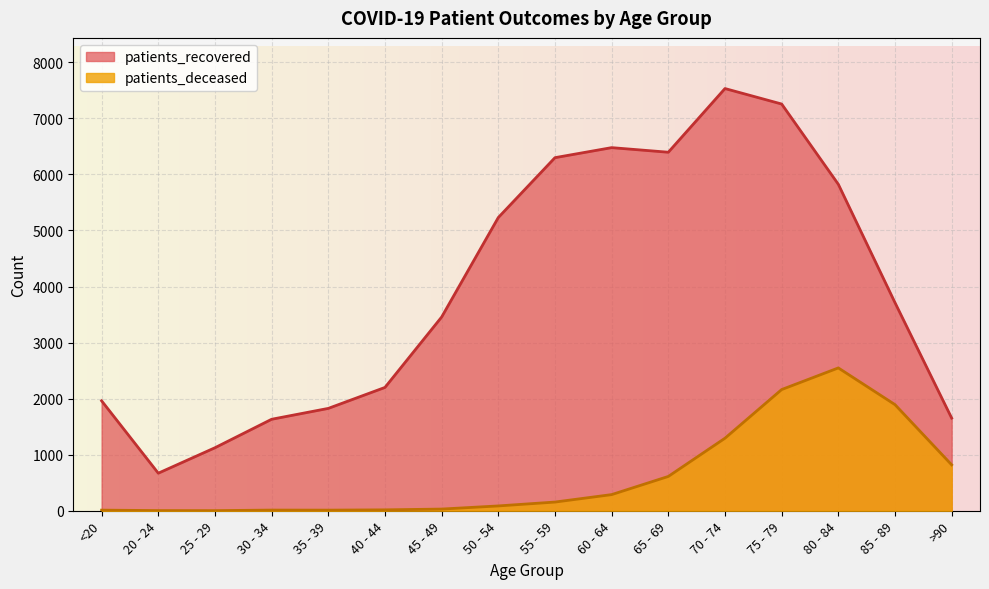

What is the label of the 3rd point from the right?

80 - 84